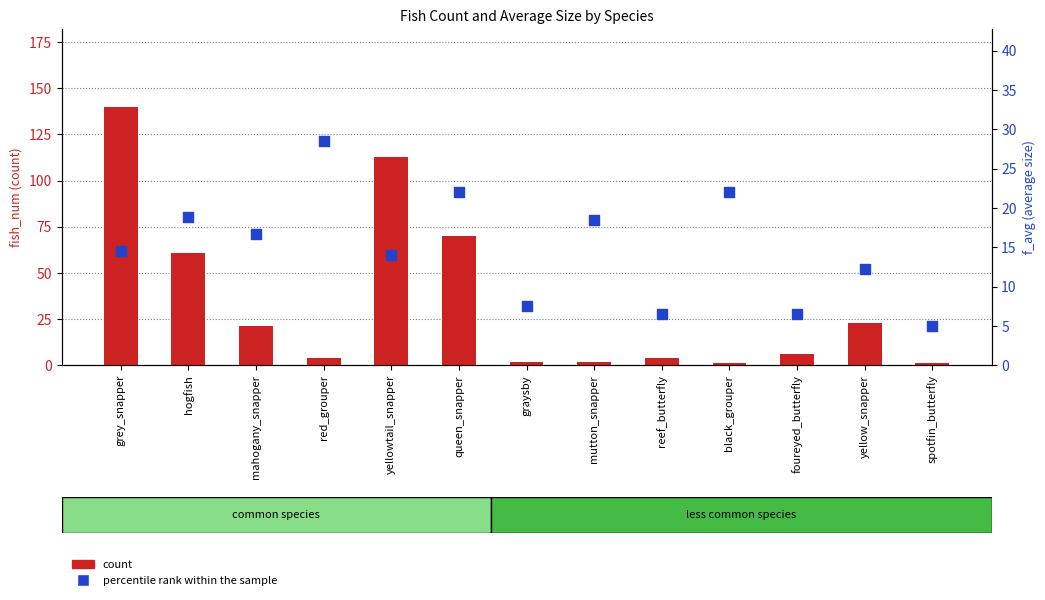

At which category is the sum across all series the highest?

grey_snapper